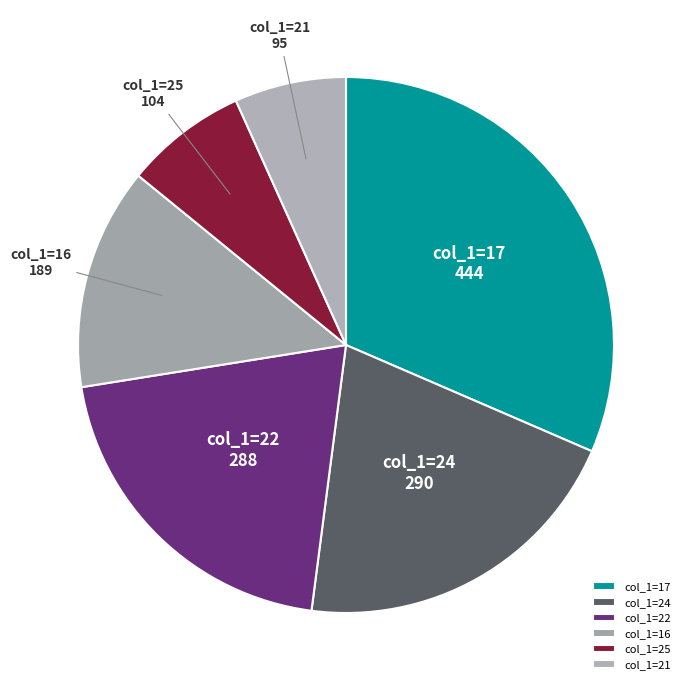

How many slices are in this pie chart?

6